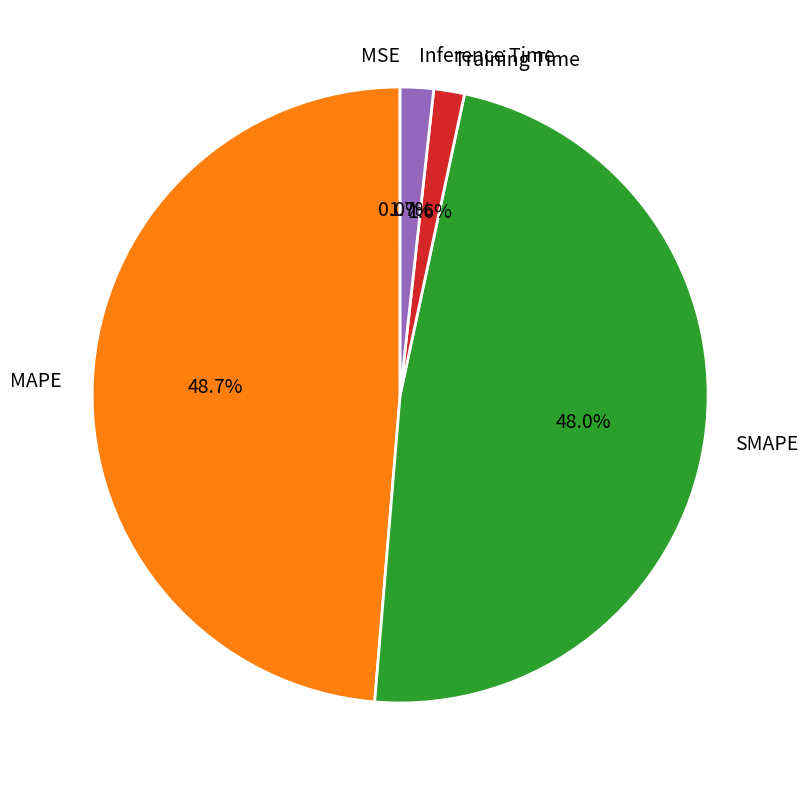

What percentage is the Inference Time slice, to the nearest percent?

2%